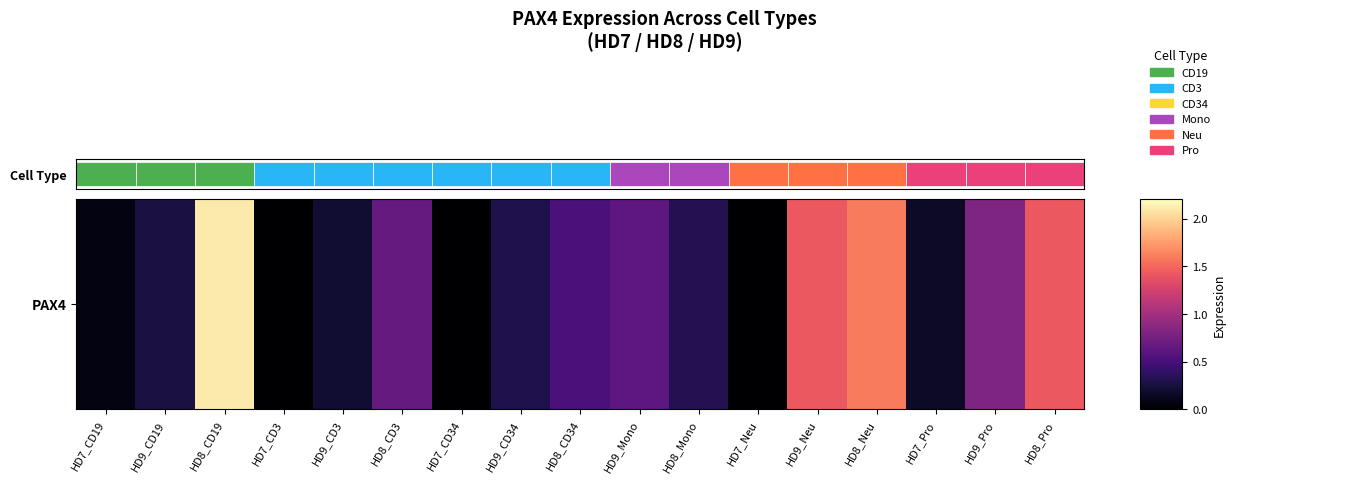

List the labels in order of value, smallest first.

HD7_CD3, HD7_CD34, HD7_Neu, HD7_CD19, HD7_Pro, HD9_CD3, HD9_CD19, HD9_CD34, HD8_Mono, HD8_CD34, HD9_Mono, HD8_CD3, HD9_Pro, HD9_Neu, HD8_Pro, HD8_Neu, HD8_CD19